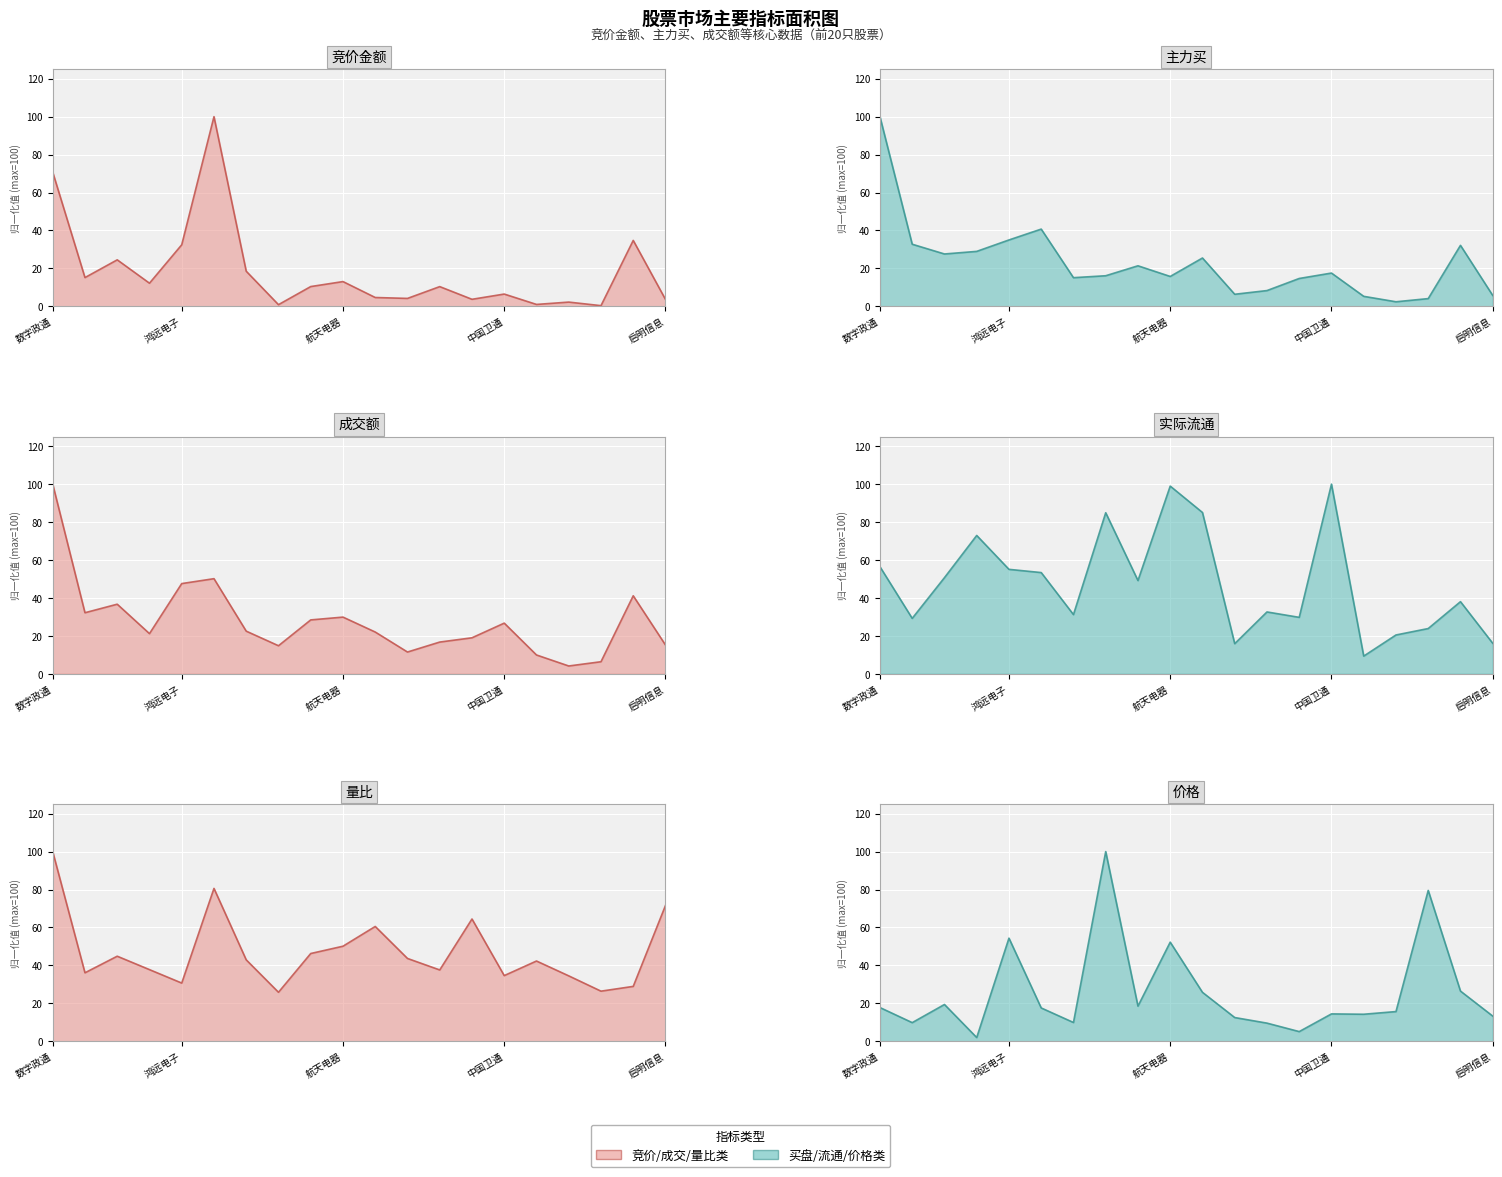

The value of 量比 at 鸿远电子 is 30.7. True or false?

True